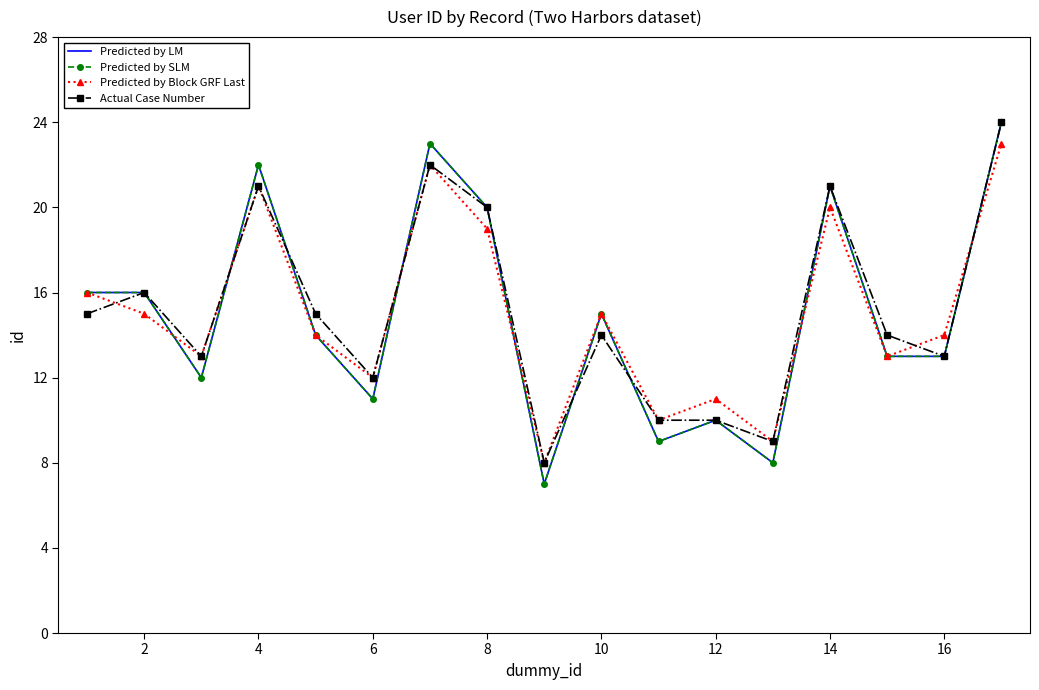

Which series has the widest spread of values?

Predicted by LM